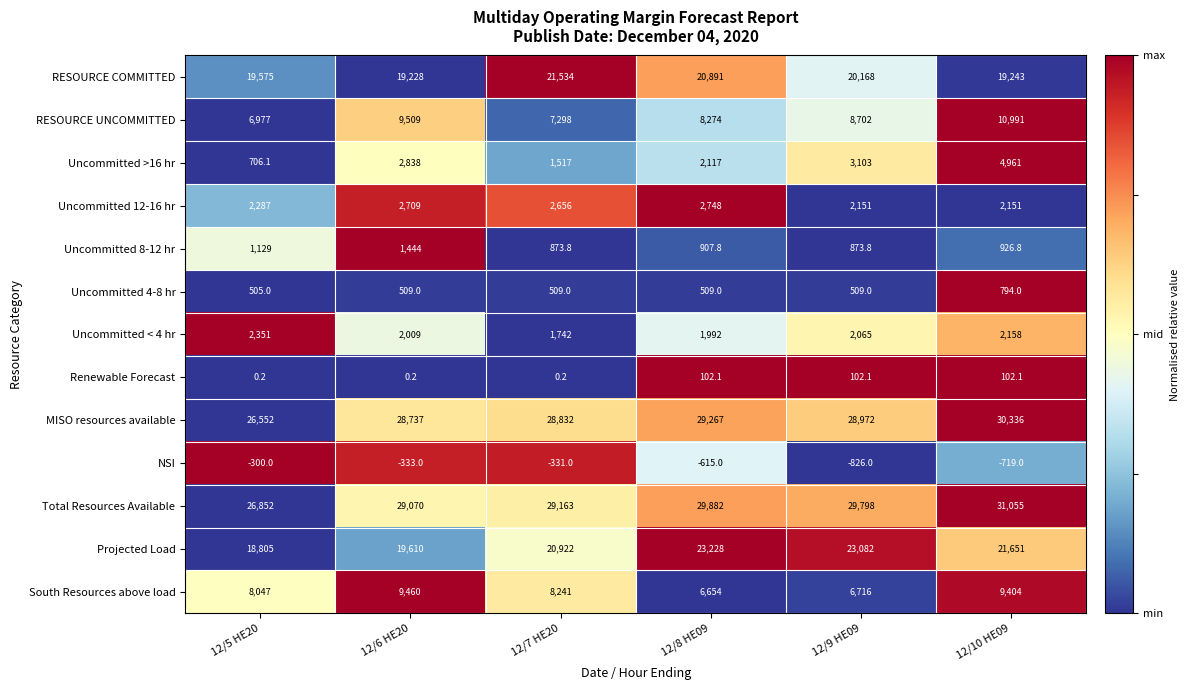

What is the difference between the second highest and second lowest values in the NSI series?

388.0